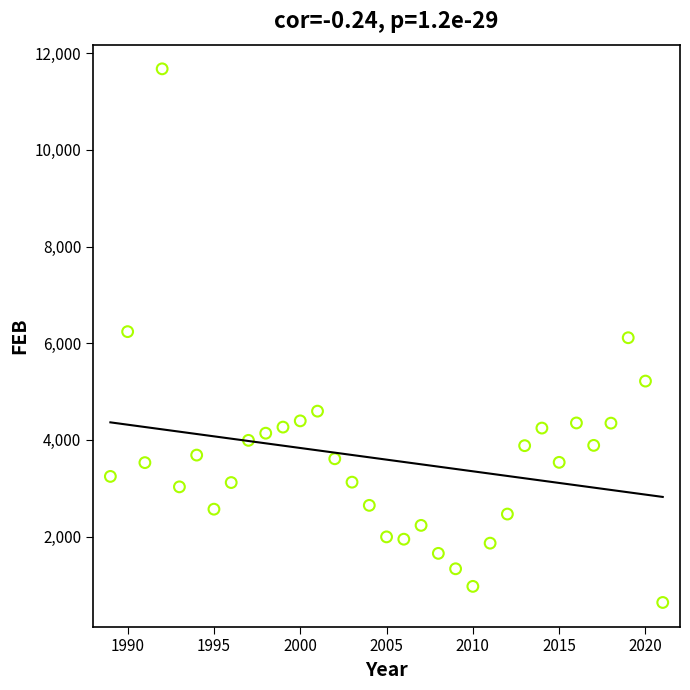

What is the range of Y values (max minus min)?

11040